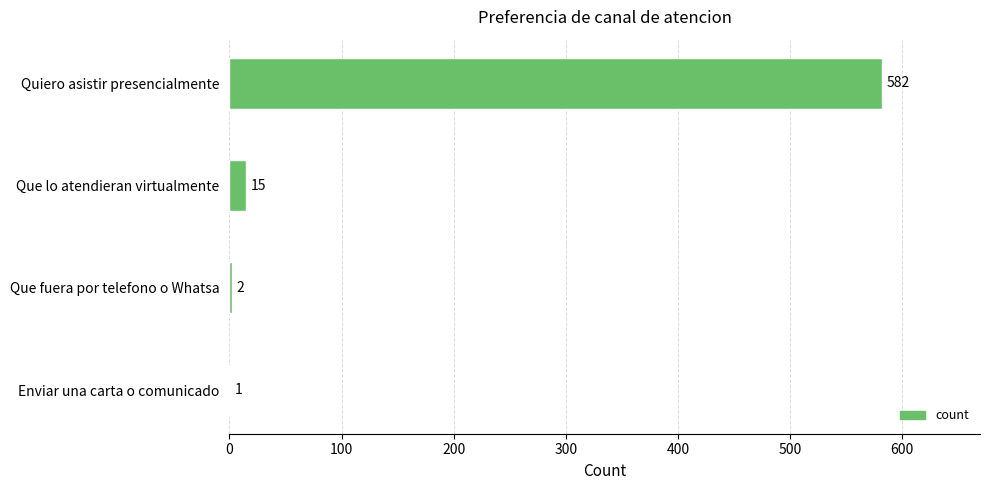

What is the average value?

150